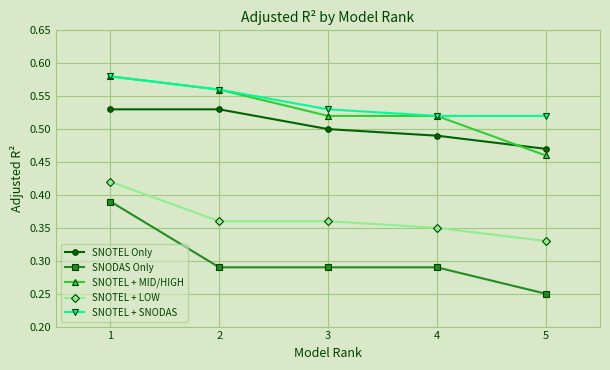

At how many categories does at least one series exceed 0?

5